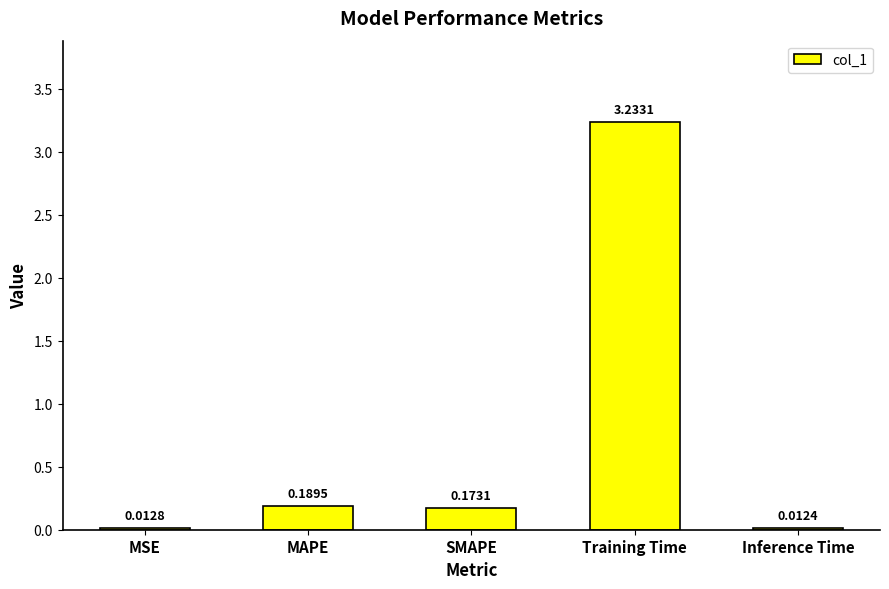

At which label is the value closest to 1?

MAPE